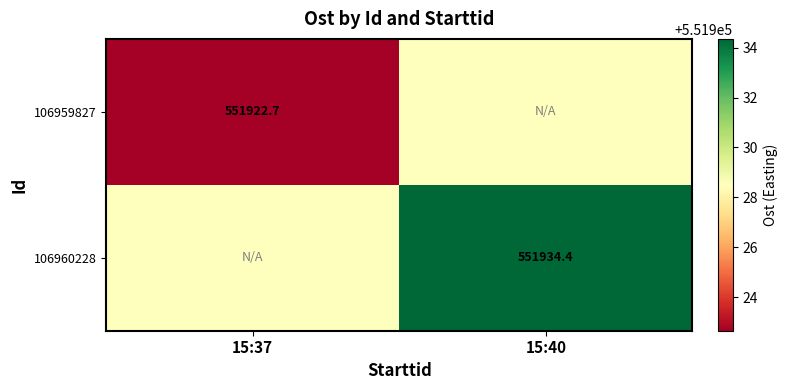

List the labels in order of 106959827 value, largest first.

15:40, 15:37